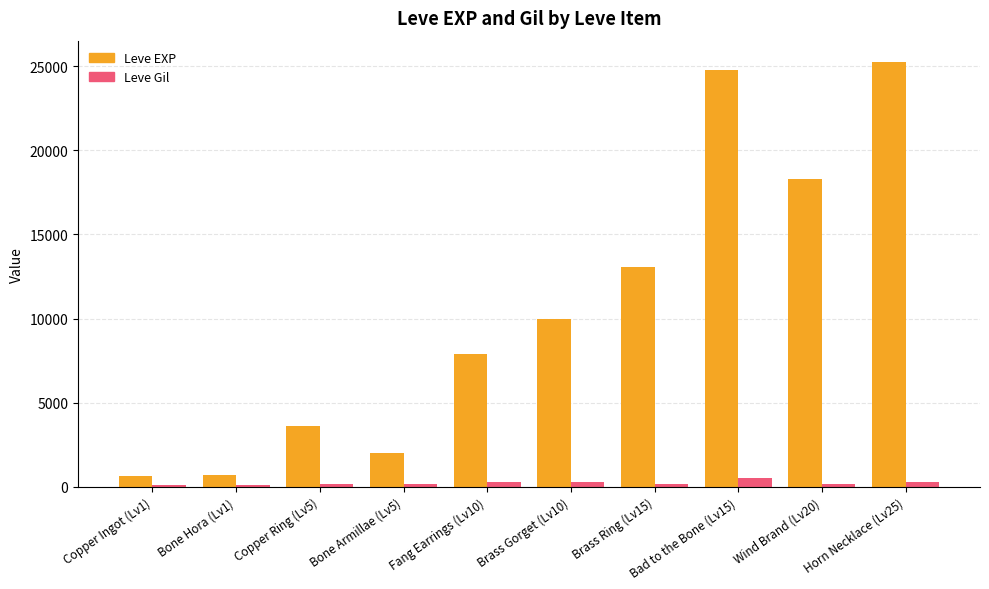

The value of Leve EXP at Brass Ring (Lv15) is 21728. True or false?

False